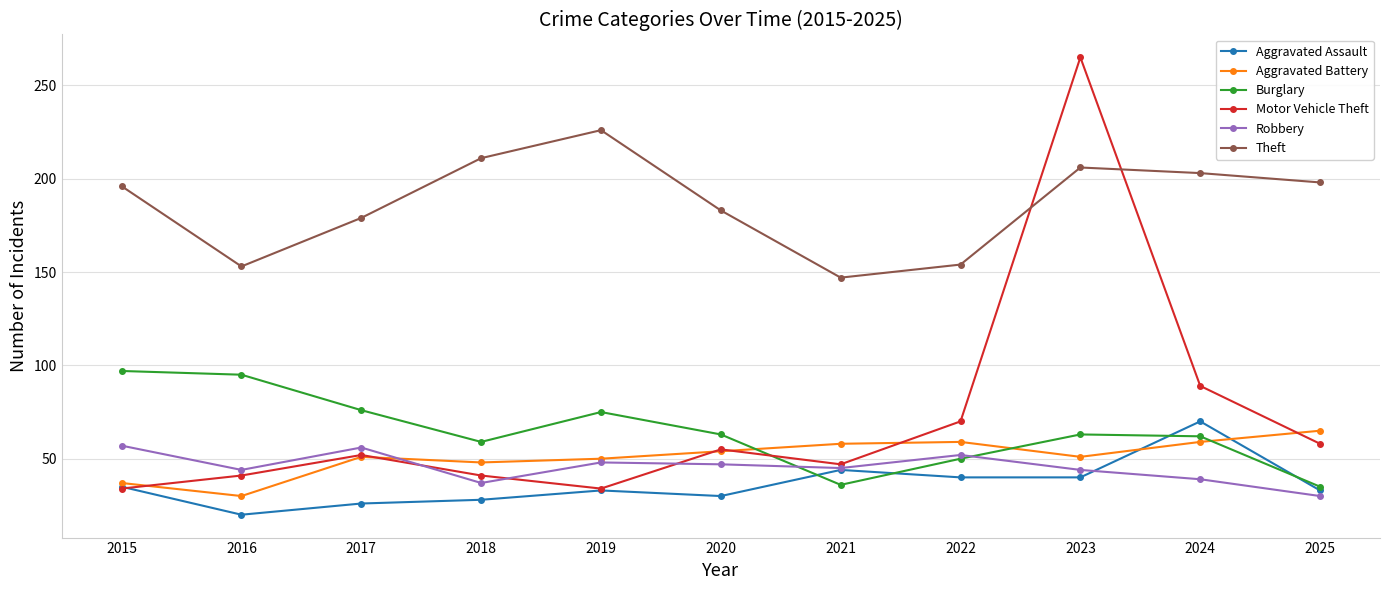

Rank the series by their maximum value, from lowest to highest.

Robbery, Aggravated Battery, Aggravated Assault, Burglary, Theft, Motor Vehicle Theft